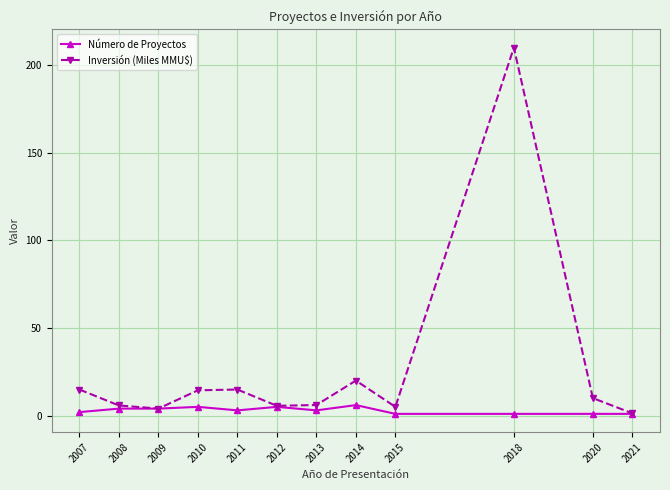

What is the spread (max minus min) of values at 2021?

0.3